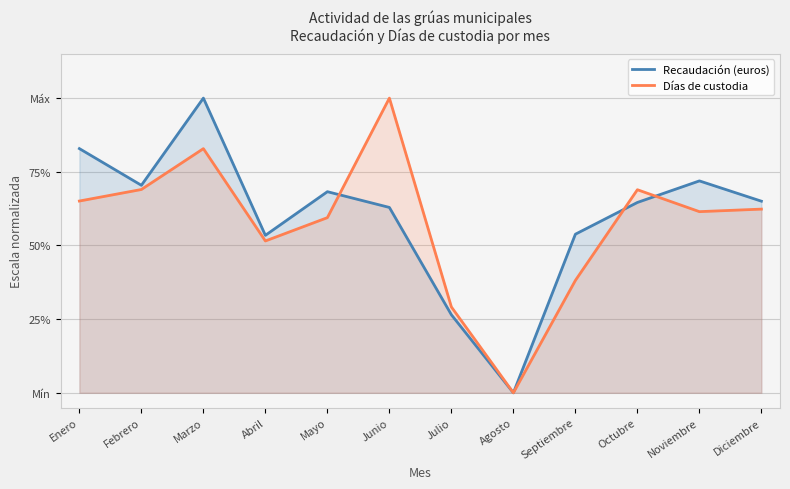

Reading right to left, list all the values displayed in this chart.

Recaudación (euros): 0.7	0.7	0.6	0.5	0.0	0.3	0.6	0.7	0.5	1.0	0.7	0.8
Días de custodia: 0.6	0.6	0.7	0.4	0.0	0.3	1.0	0.6	0.5	0.8	0.7	0.7